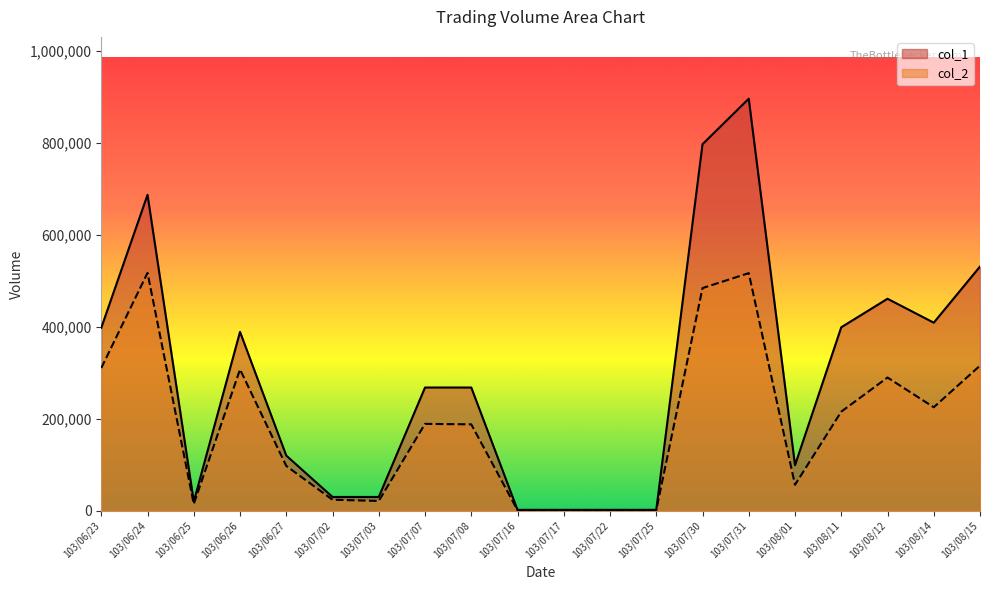

Which series has the widest spread of values?

col_1